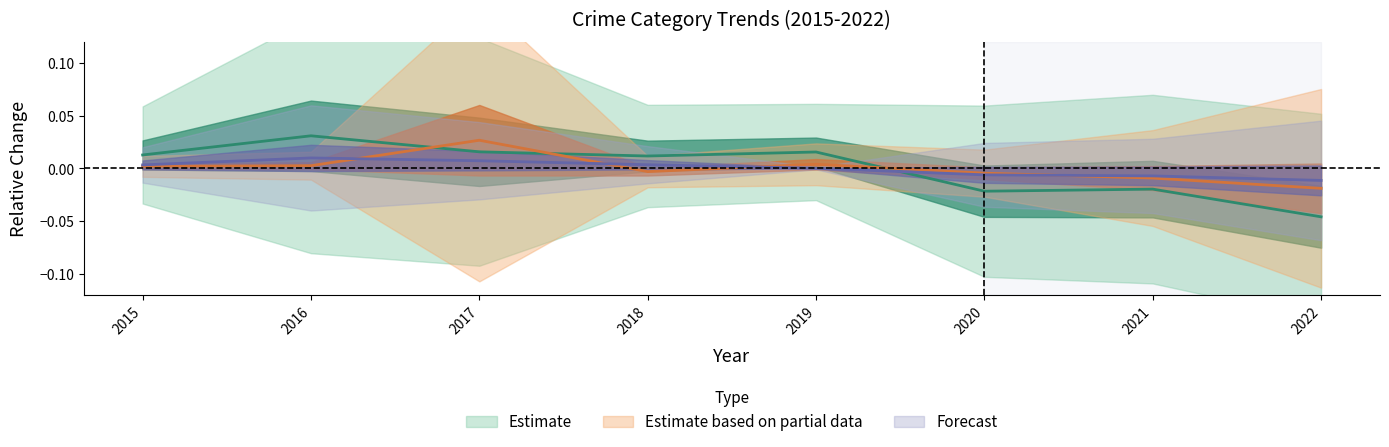

Is the value of Motor Vehicle Theft at 2018 greater than the value of Theft at 2020?

Yes